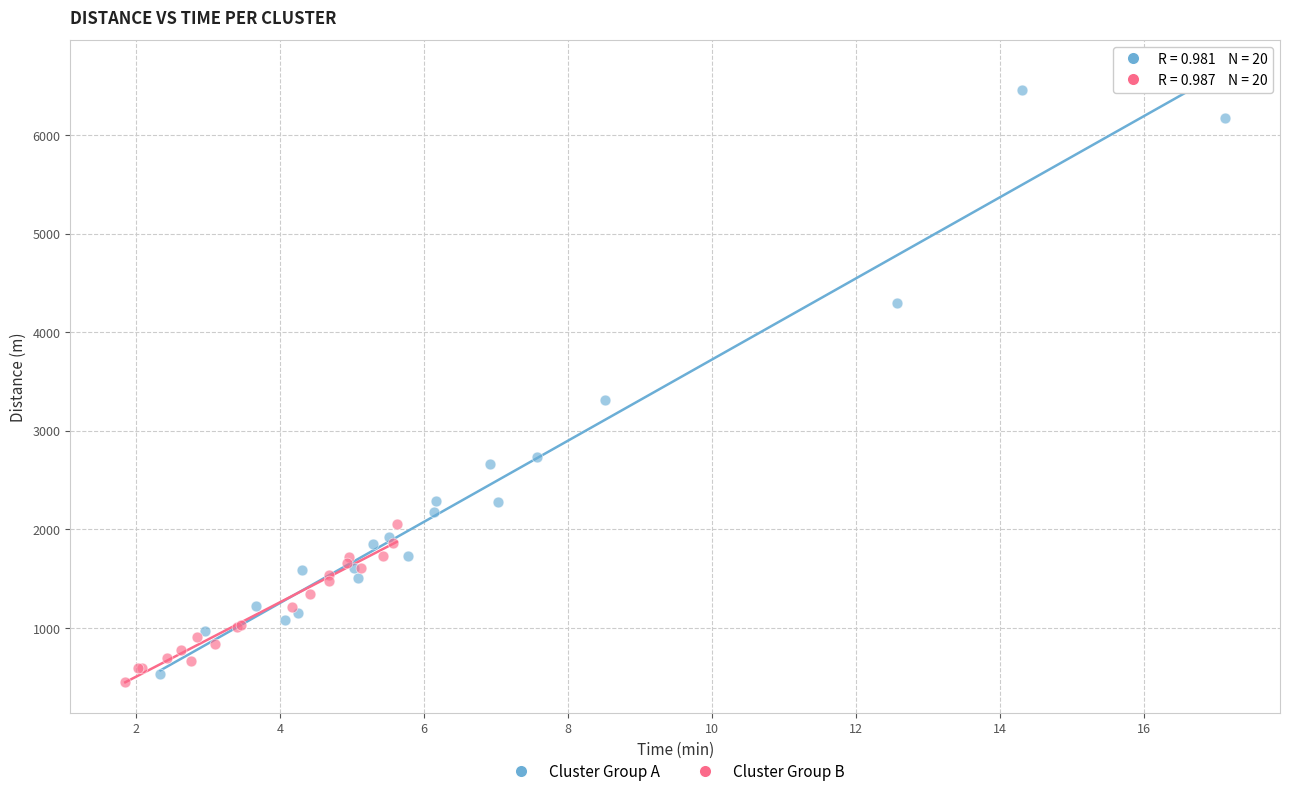

Which series has the largest Y range (max minus min)?

Cluster Group A